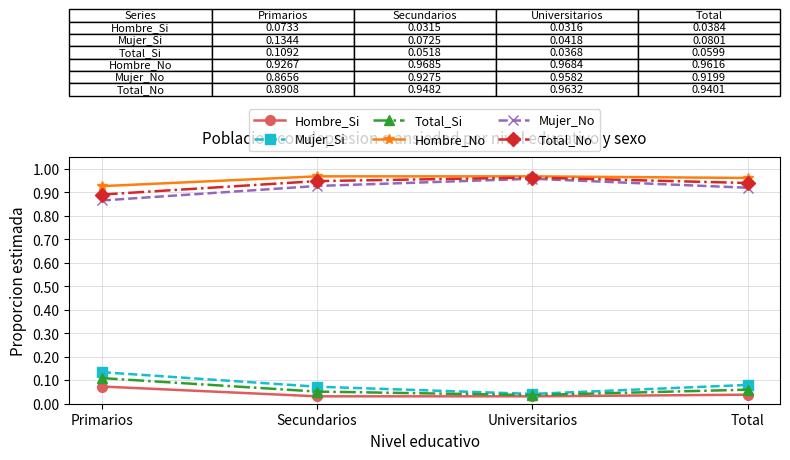

Where is Total_Si nearest to the value 0?

Universitarios